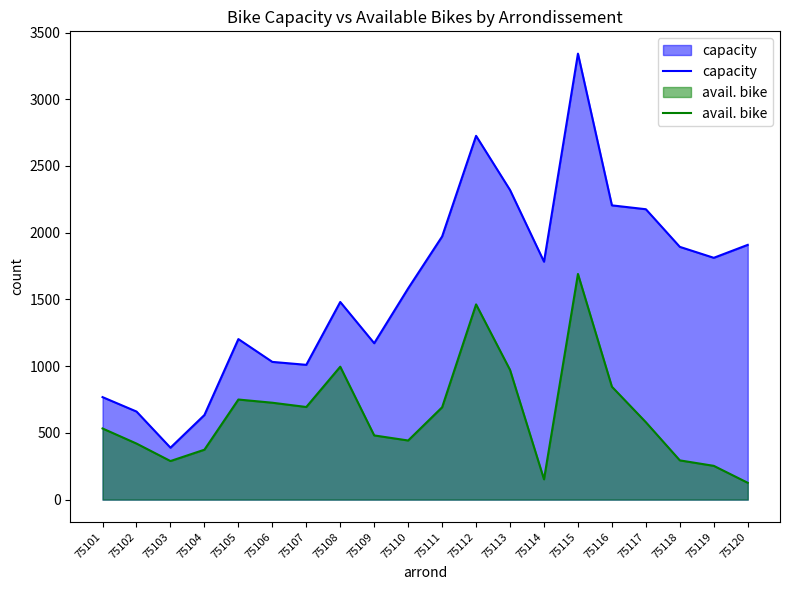

The capacity series shows 2535 at 75119. True or false?

False